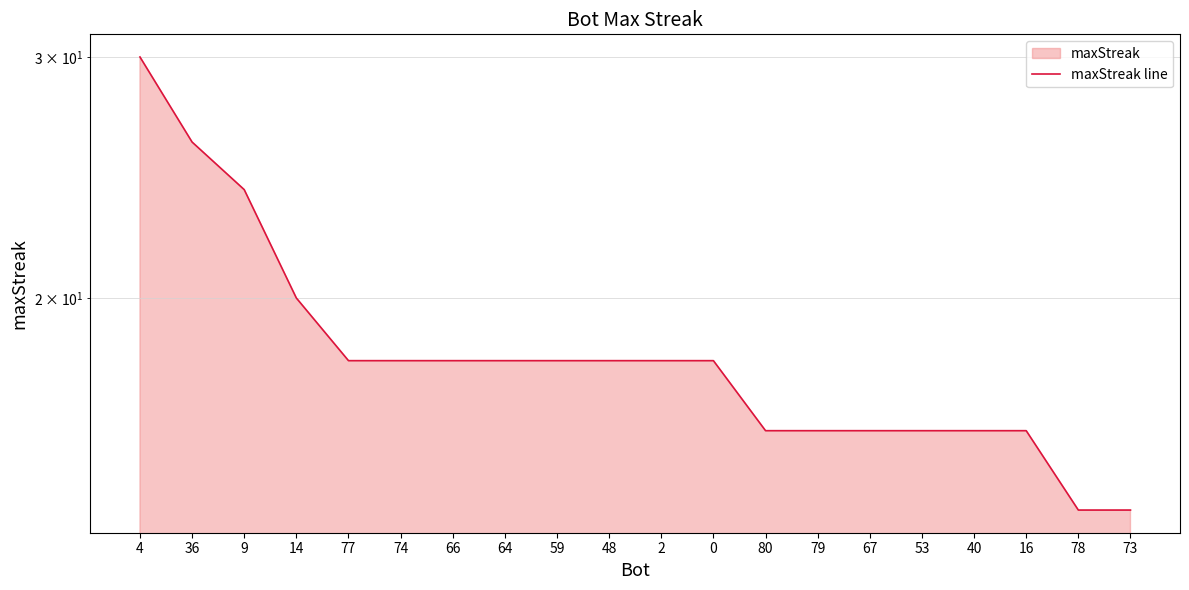

What is the change in value from 9 to 16?

-8